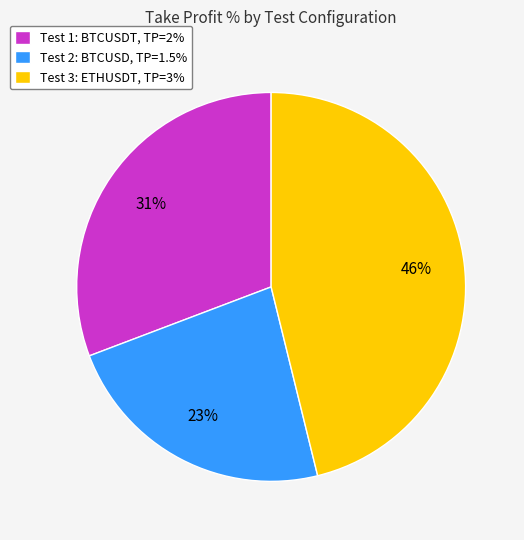

Do Test 2: BTCUSD, TP=1.5% and Test 1: BTCUSDT, TP=2% together represent more than half of the pie?

Yes